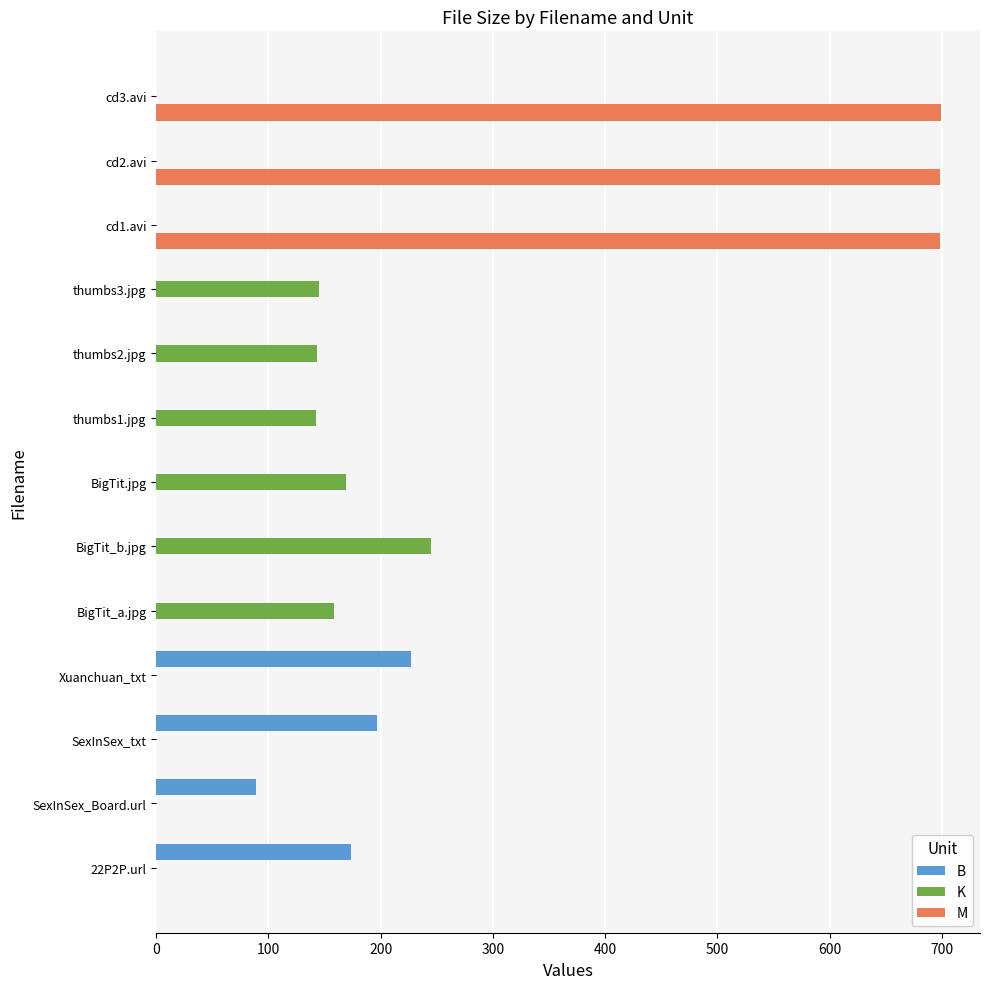

True or false: B has a value of 125.7 at SexInSex_Board.url.

False